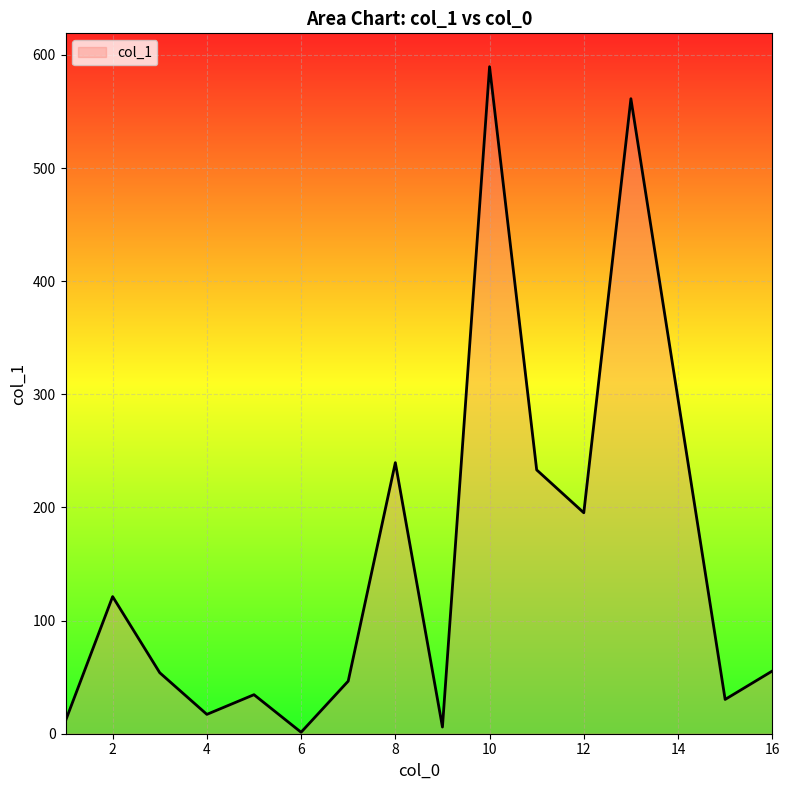

How many lines are shown in the chart?

1